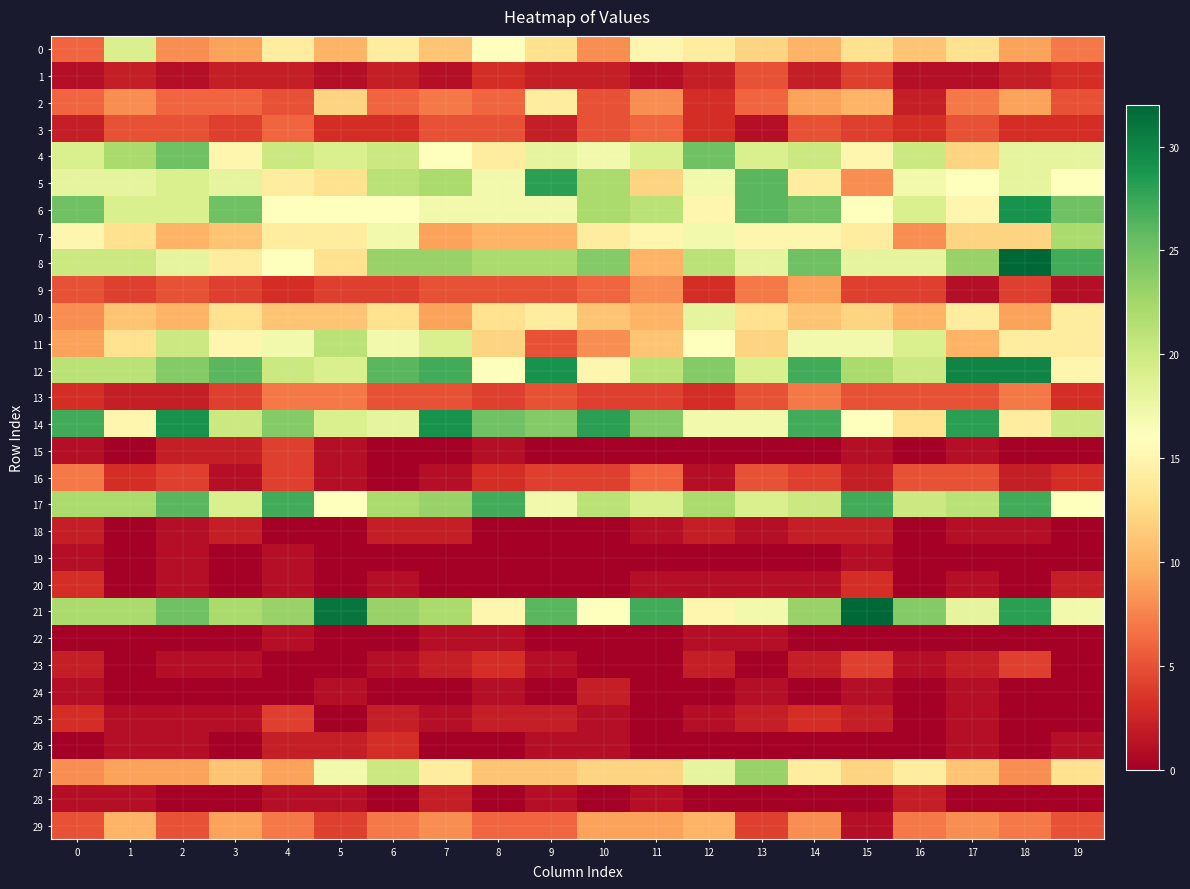

At 13, list the series in order from largest to smallest.

5, 6, 27, 4, 12, 17, 8, 14, 21, 7, 10, 0, 11, 9, 2, 1, 13, 16, 29, 25, 3, 18, 20, 22, 24, 15, 19, 23, 26, 28